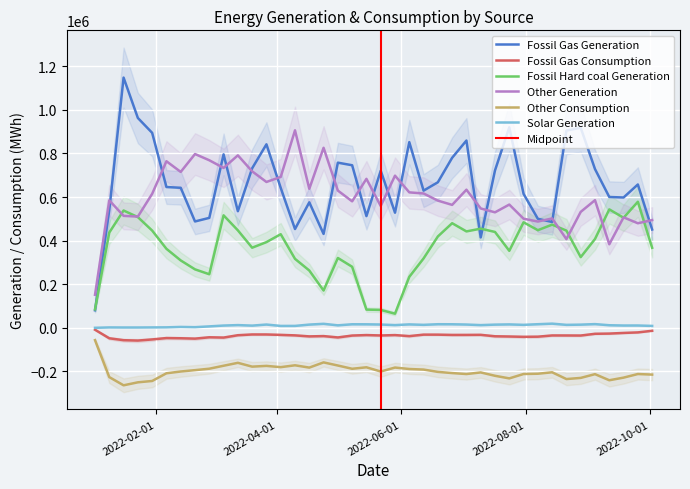

How many lines are shown in the chart?

6